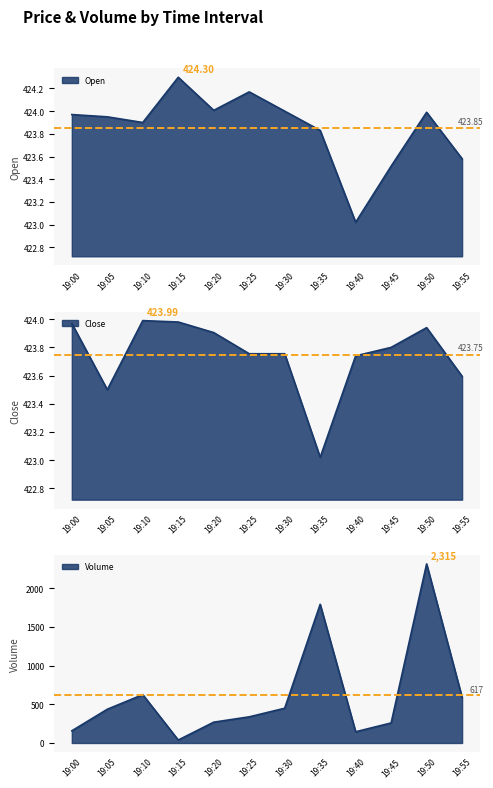

At which label does Volume reach its peak?

19:50